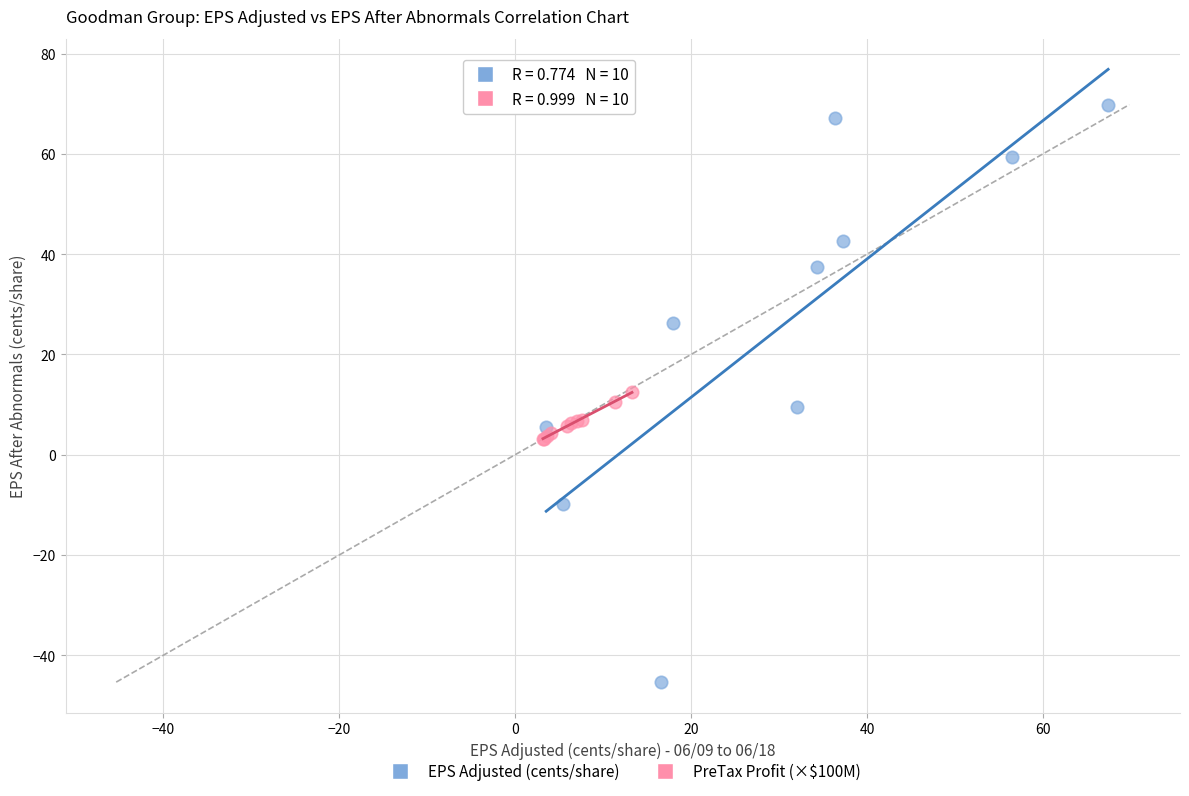

Which series contains the lowest Y value?

EPS Adjusted (cents/share)